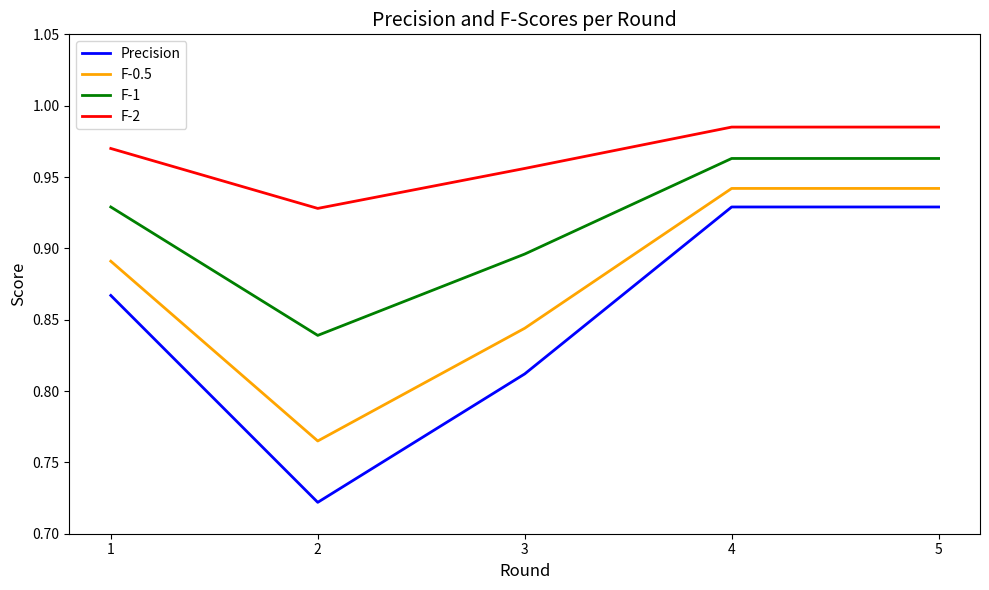

The value of F-2 at 2 is 0.3. True or false?

False